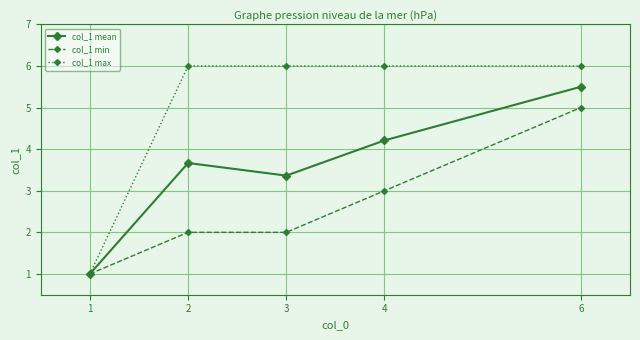

Is it true that col_1 max equals 6.0 at 6?

True